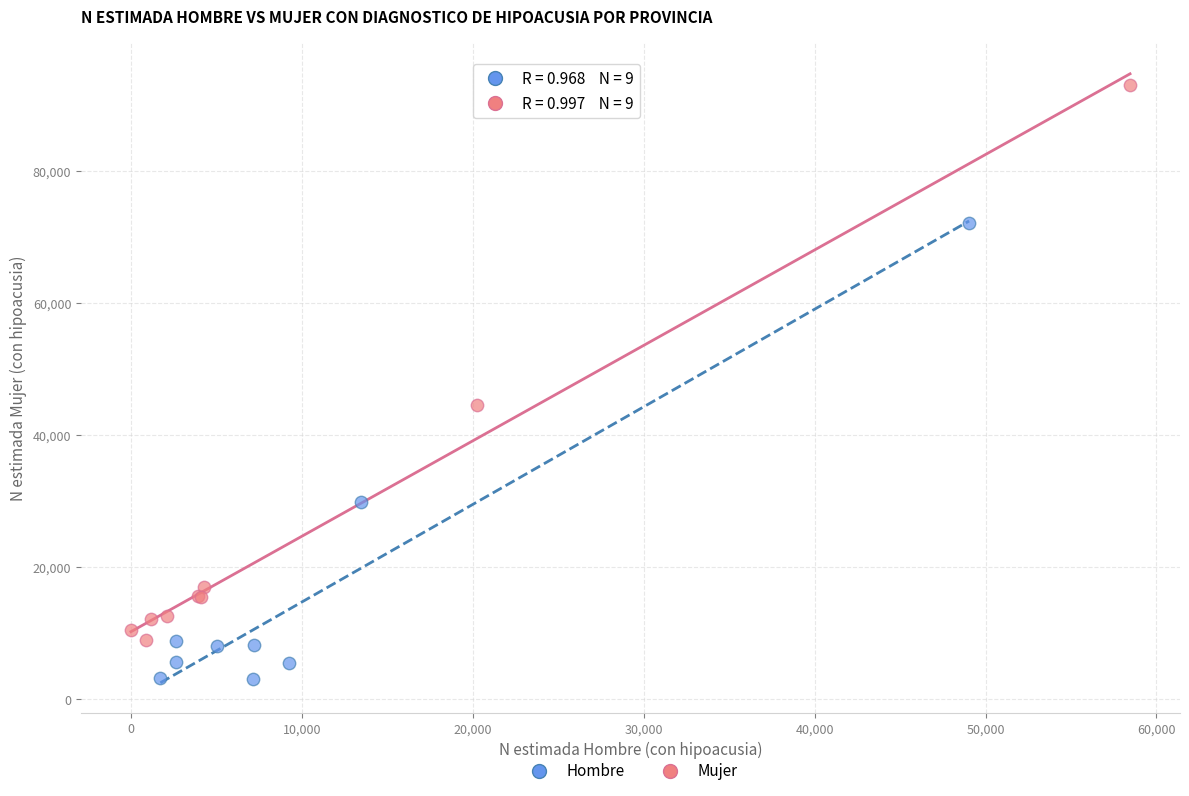

Which series has the largest Y range (max minus min)?

Mujer